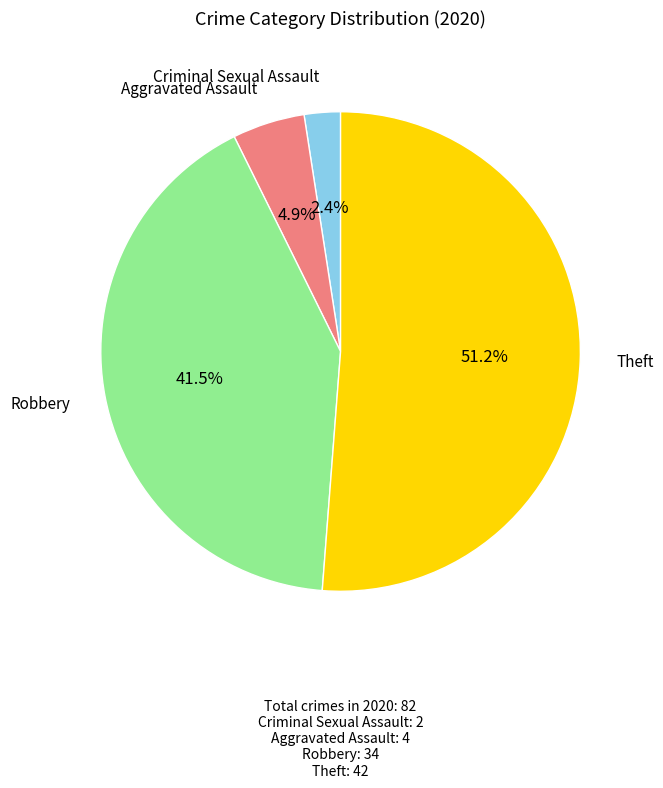

Does any single category account for the majority?

Yes